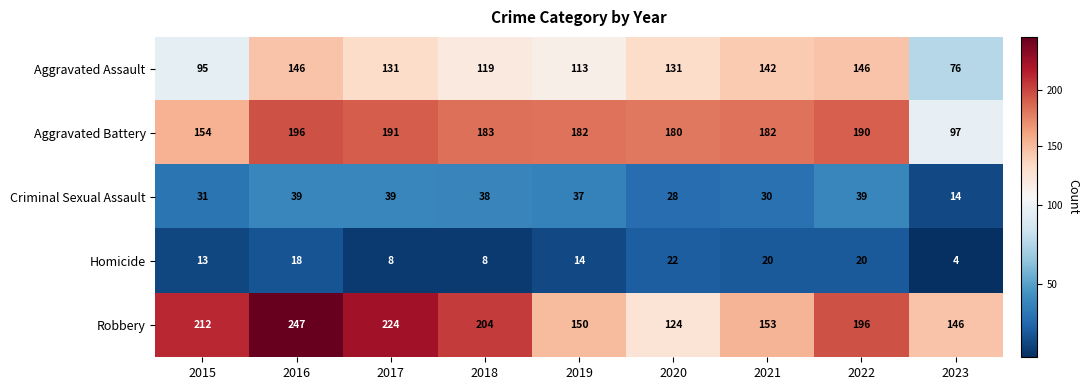

Which category has the lowest value across all series?

2023